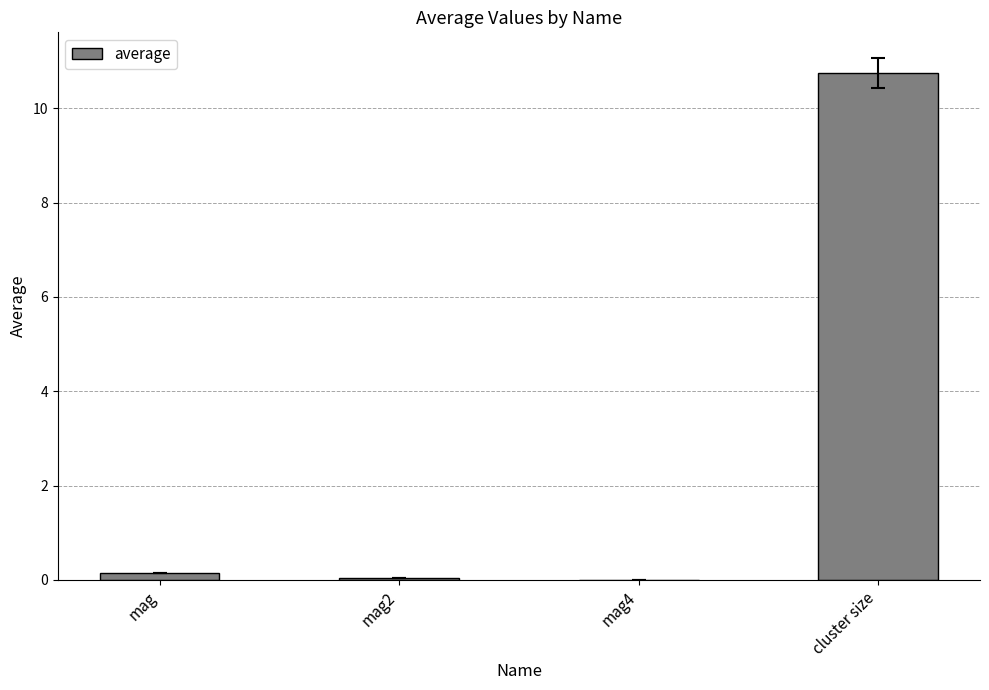

True or false: the data shows 0.0 at mag4.

True